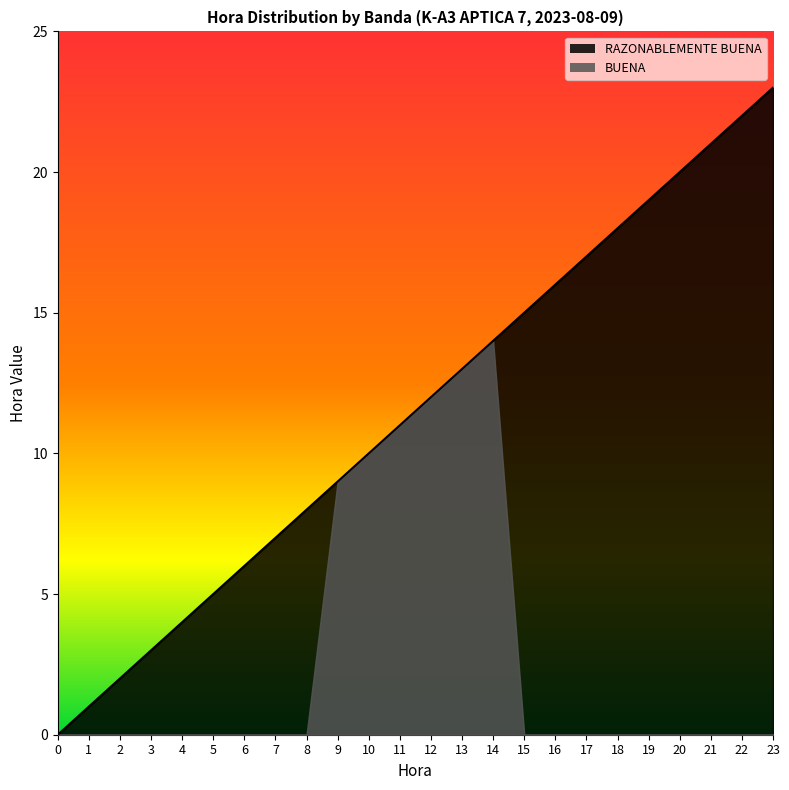

What are all the series names shown in the legend?

RAZONABLEMENTE BUENA, BUENA